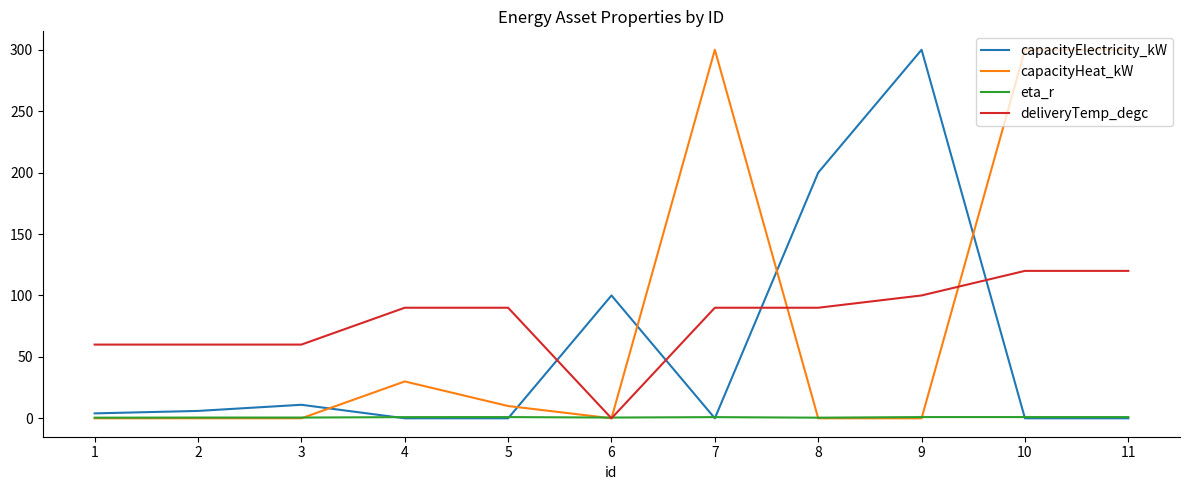

Between 5 and 8, which series saw the biggest shift?

capacityElectricity_kW